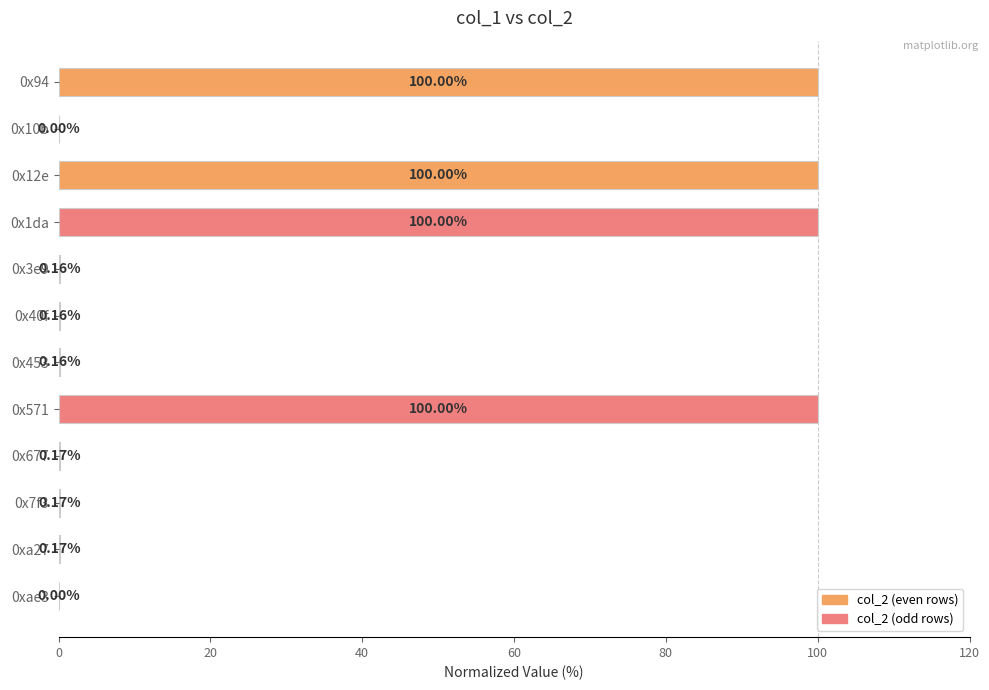

What is the sum of all values?

401.0